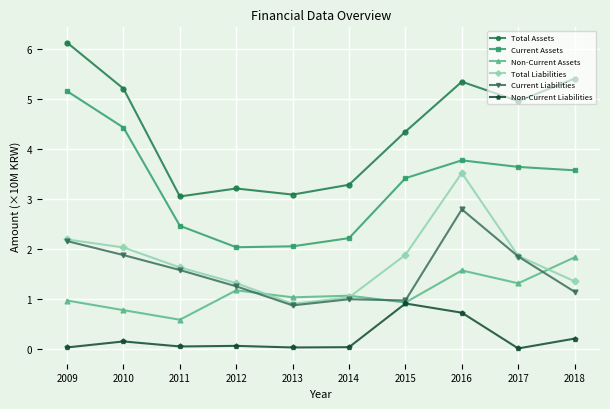

What is the value of the Non-Current Liabilities point at the 2nd from the left?

0.2